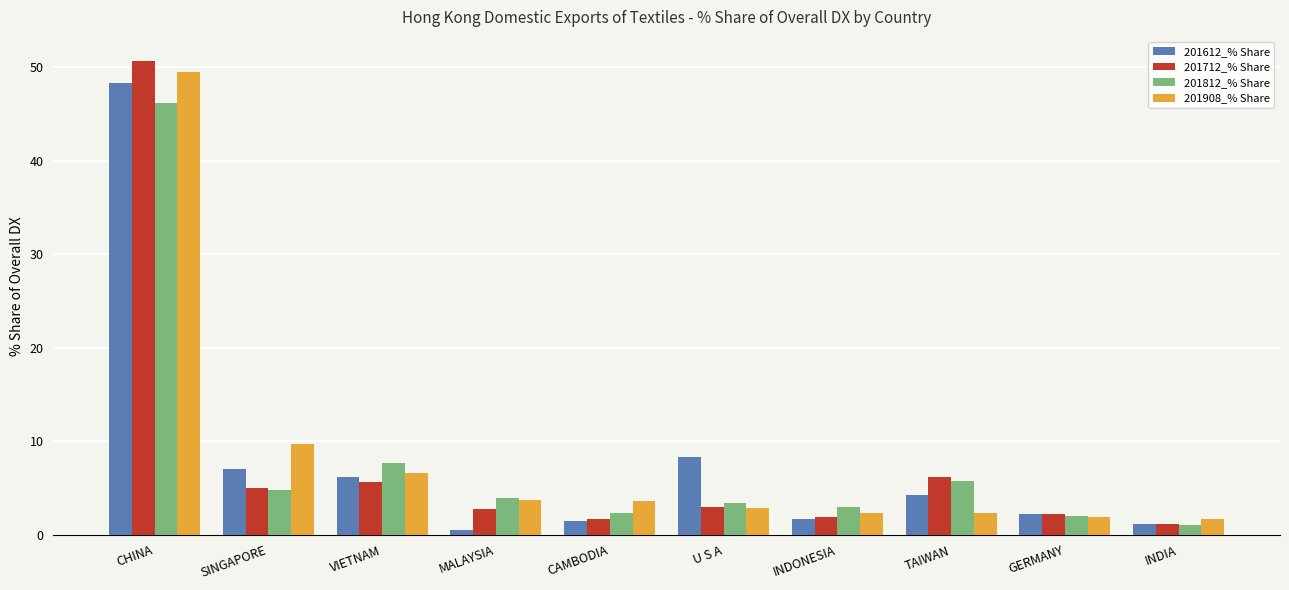

What is the sum of all 201712_% Share values?

80.1